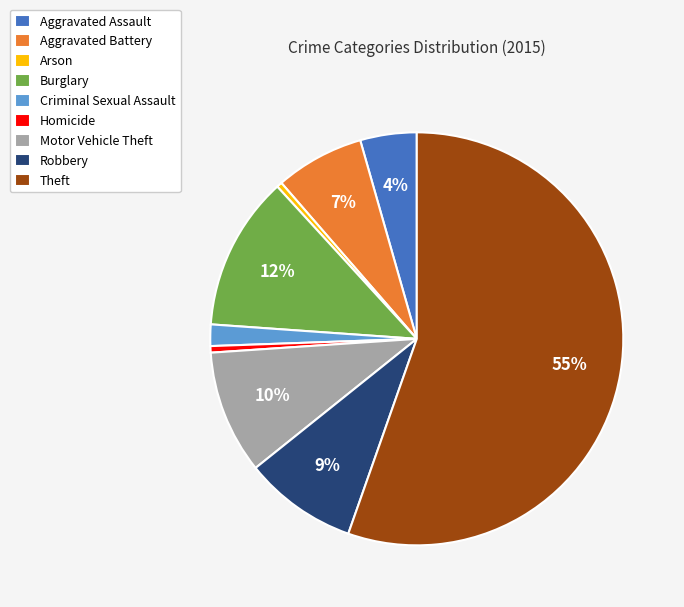

Combined, do Arson and Aggravated Battery account for over 50%?

No